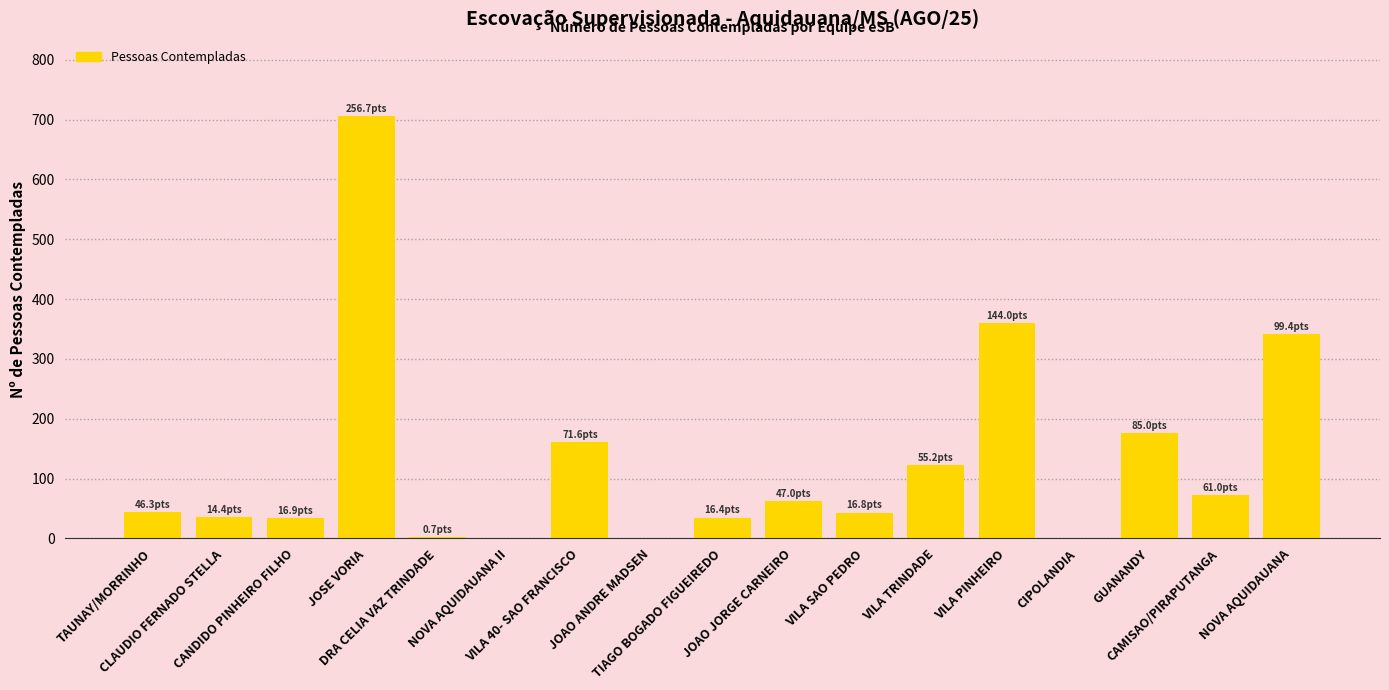

Is it true that the value at CAMISAO/PIRAPUTANGA is 109?

False